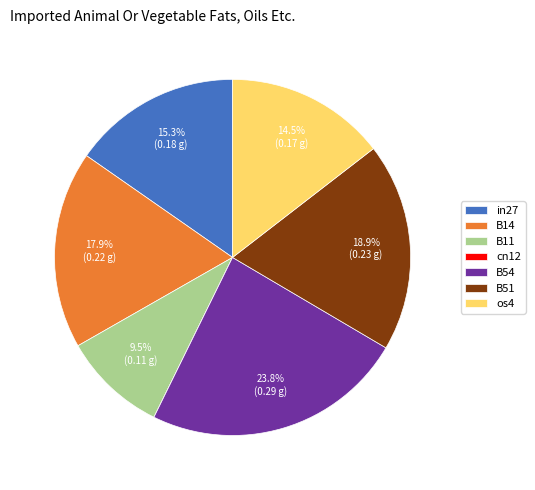

Does in27 account for over 50% of the chart?

No